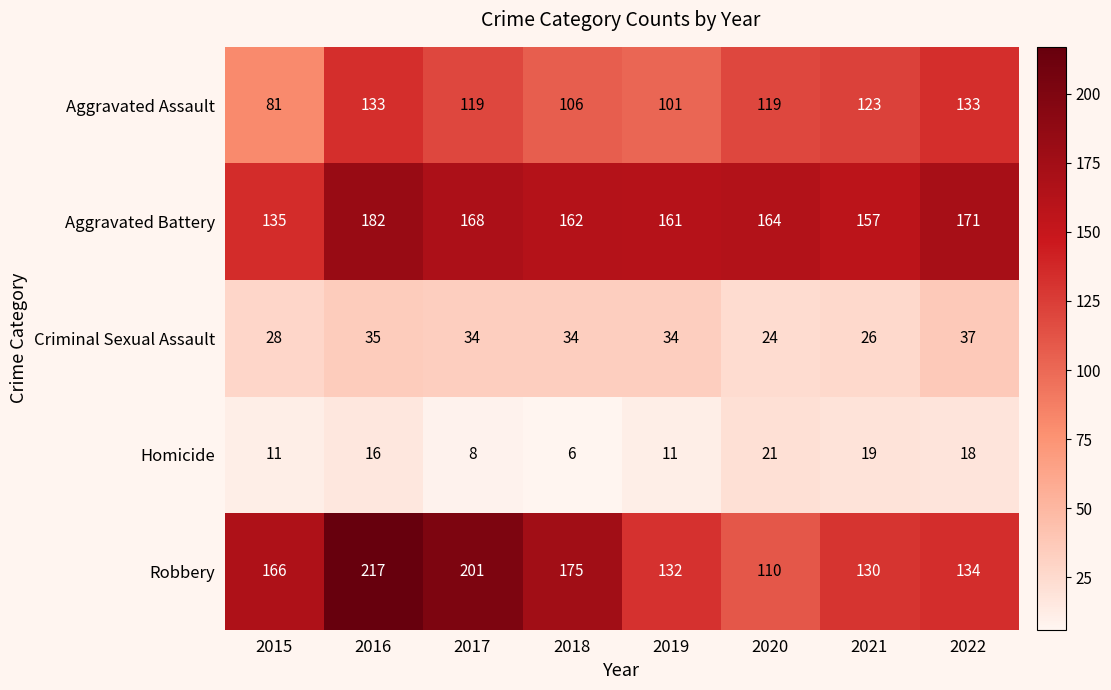

What is the approximate value of Criminal Sexual Assault at 2016, to the nearest 5?

35